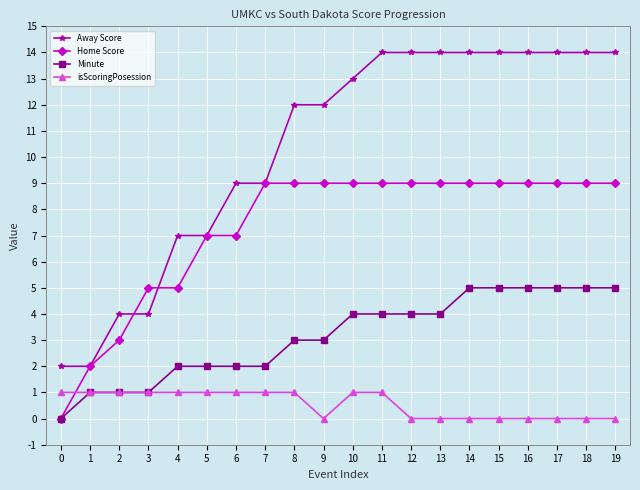

True or false: Away Score and Minute intersect in this chart.

False